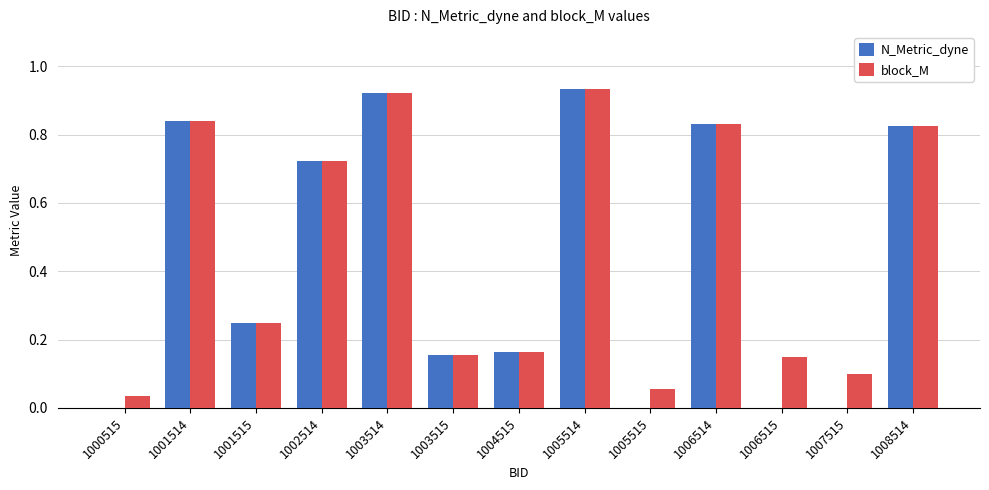

Is it true that N_Metric_dyne equals 1.2 at 1008514?

False